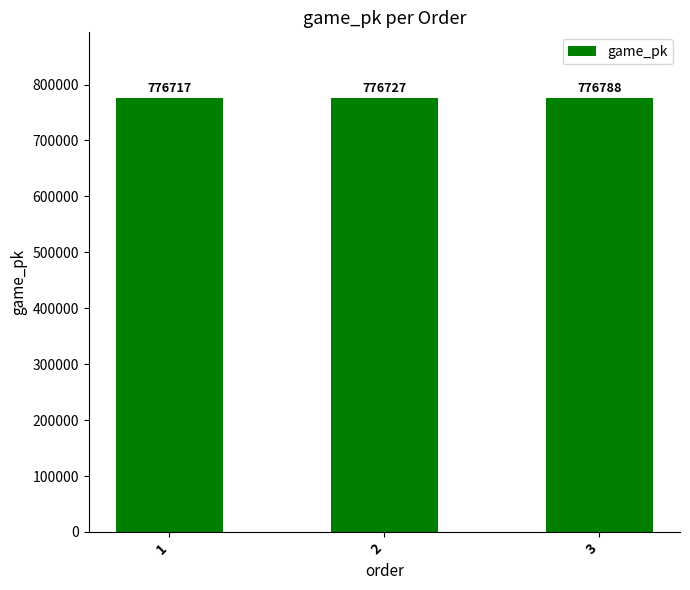

How many distinct data groups are displayed?

1